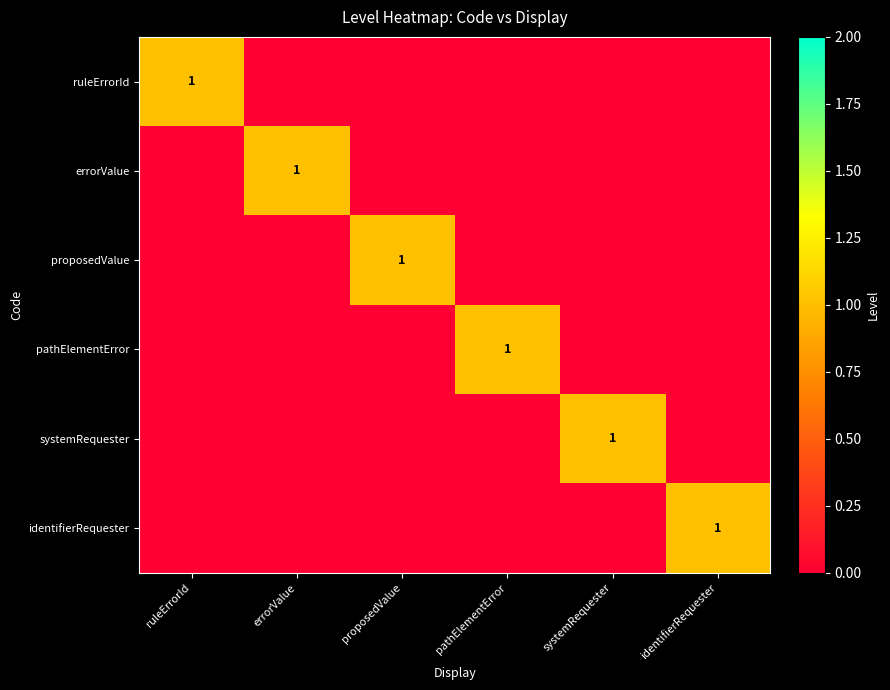

At how many categories does at least one series exceed 0?

6